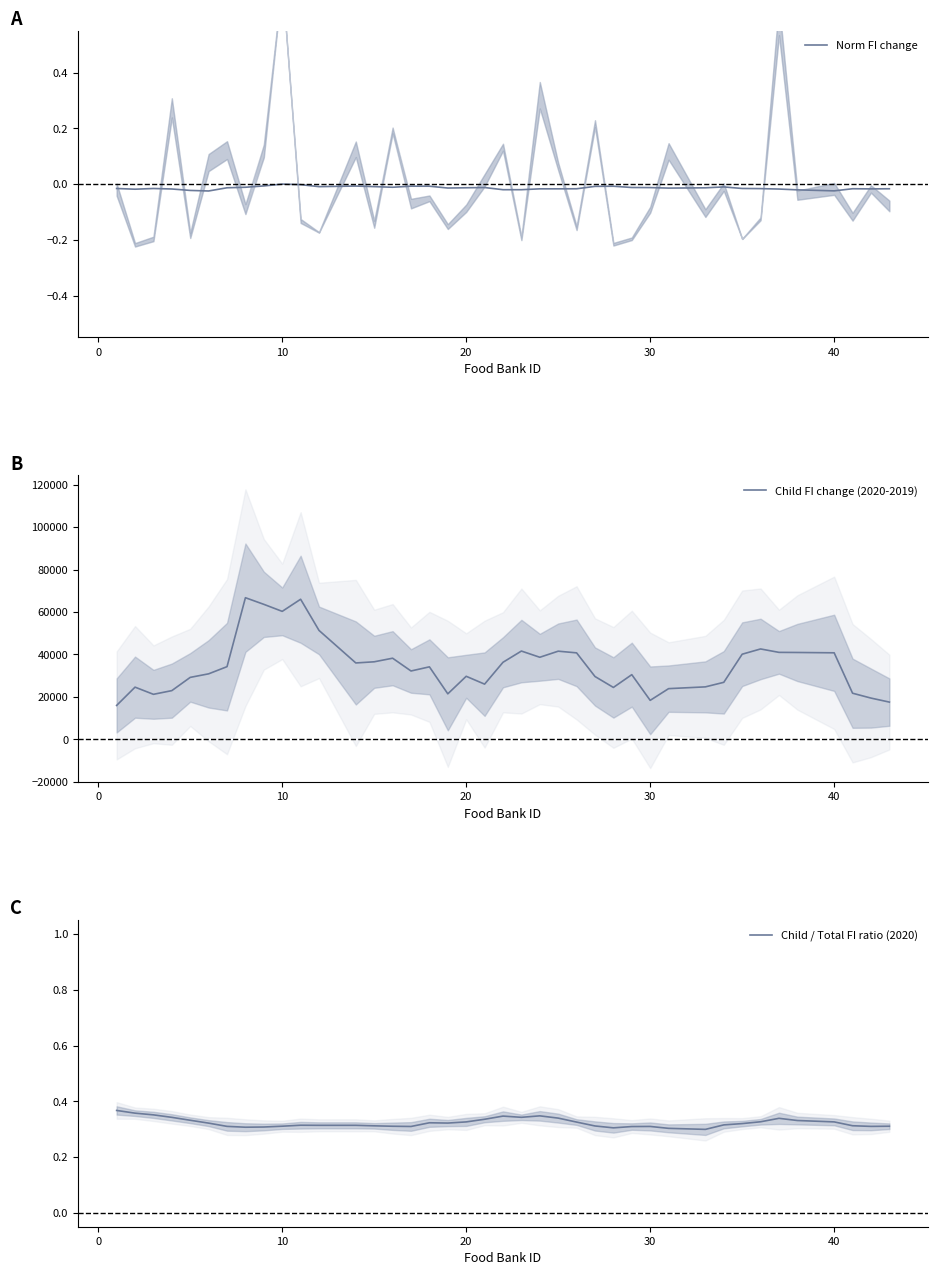

Reading left to right, extract all data points from this chart.

Norm FI change: -0.0	-0.0	-0.0	-0.0	-0.0	-0.0	-0.0	-0.0	-0.0	-0.0	-0.0	-0.0	-0.0	-0.0	-0.0	-0.0	-0.0	-0.0	-0.0	-0.0	-0.0	-0.0	-0.0	-0.0	-0.0	-0.0	-0.0	-0.0	-0.0	-0.0	-0.0	-0.0	-0.0	-0.0	-0.0	-0.0	-0.0	-0.0	-0.0	-0.0
Child FI change (2020-2019): 15926.0	24542.0	21164.0	22906.0	29148.0	30822.0	34204.0	66708.0	63584.0	60268.0	65980.0	51282.0	35950.0	36496.0	38188.0	32162.0	34116.0	21392.0	29662.0	25964.0	36268.0	41562.0	38632.0	41500.0	40708.0	29562.0	24406.0	30432.0	18318.0	23840.0	24676.0	26818.0	40074.0	42552.0	40940.0	40888.0	40732.0	21682.0	19388.0	17498.0
Child / Total FI ratio (2020): 0.4	0.4	0.4	0.3	0.3	0.3	0.3	0.3	0.3	0.3	0.3	0.3	0.3	0.3	0.3	0.3	0.3	0.3	0.3	0.3	0.3	0.3	0.3	0.3	0.3	0.3	0.3	0.3	0.3	0.3	0.3	0.3	0.3	0.3	0.3	0.3	0.3	0.3	0.3	0.3